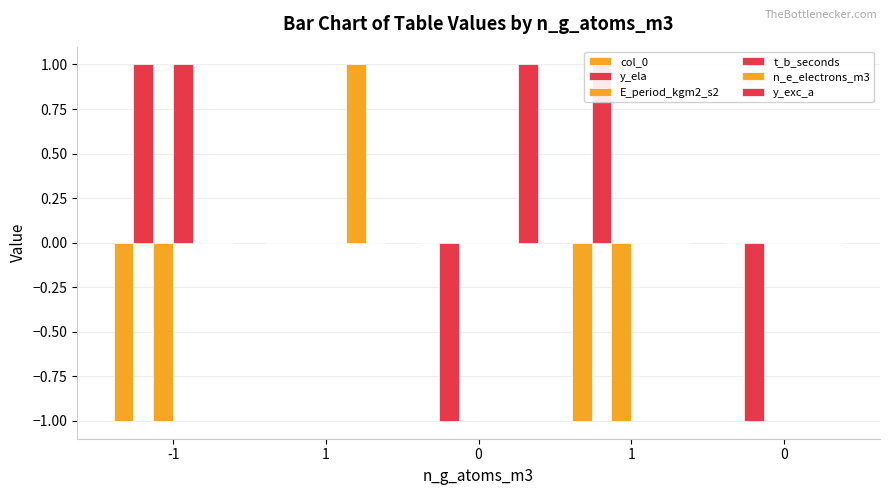

How many groups of bars are there?

5